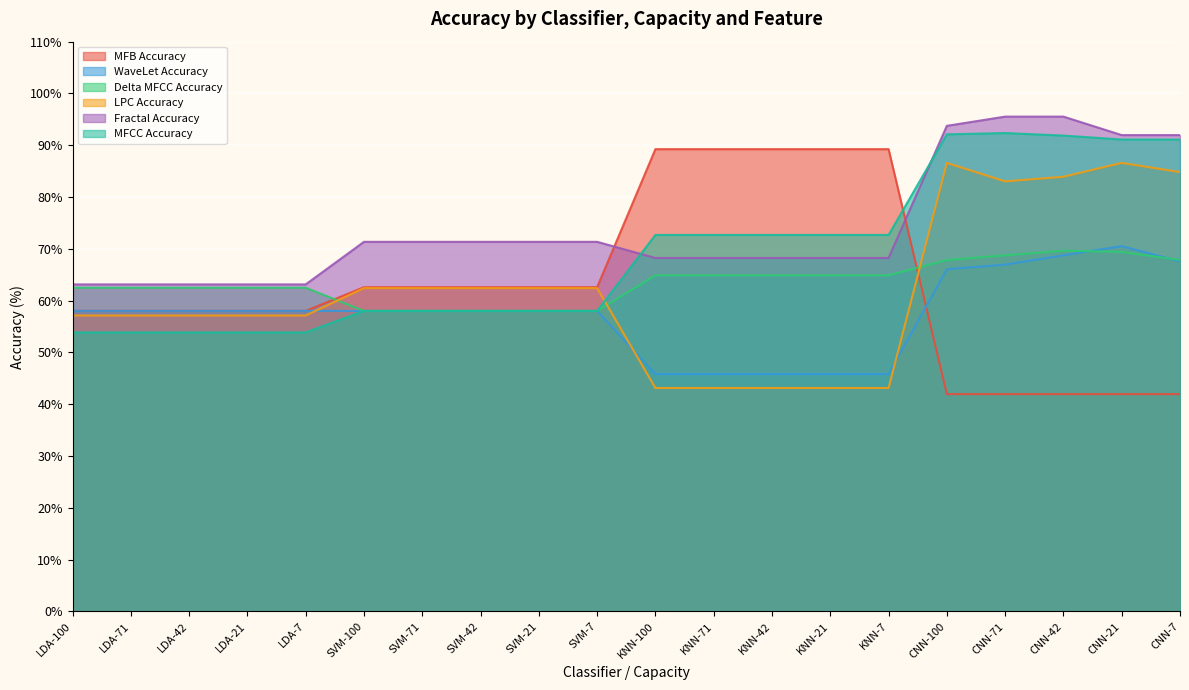

How many lines are shown in the chart?

6